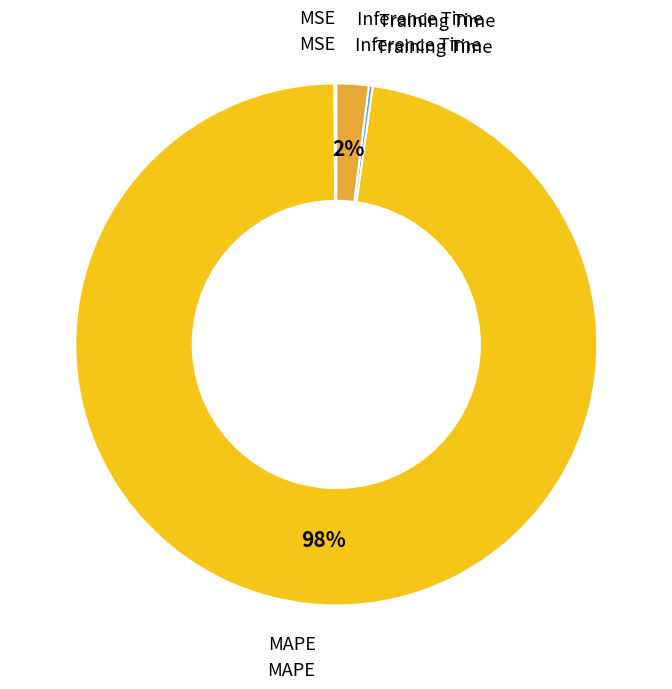

Does Inference Time account for over 50% of the chart?

No